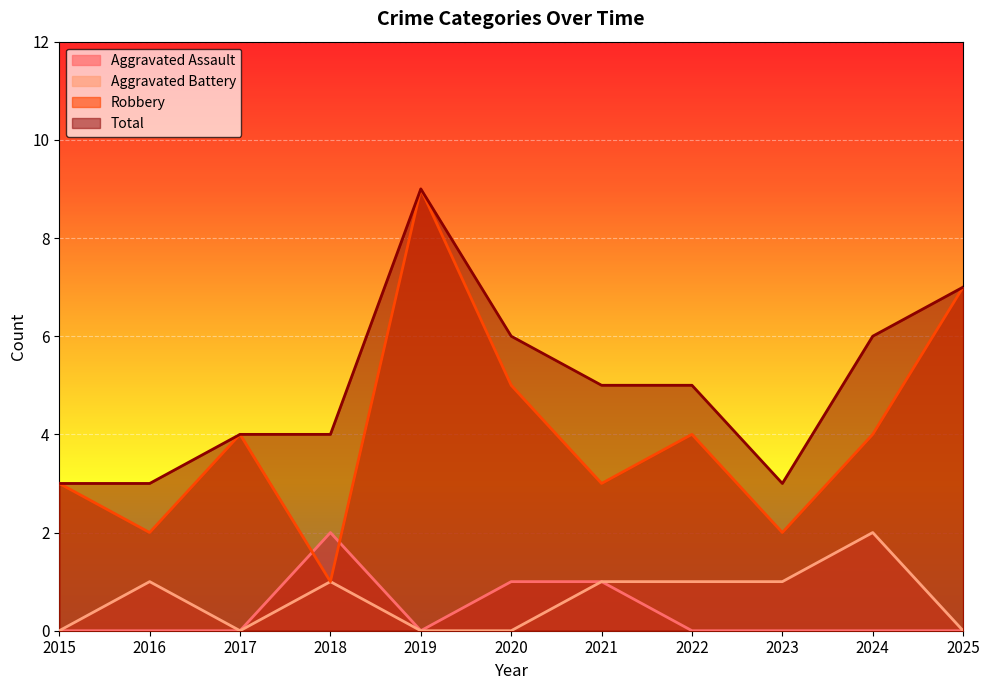

At which category is the sum across all series the highest?

2019